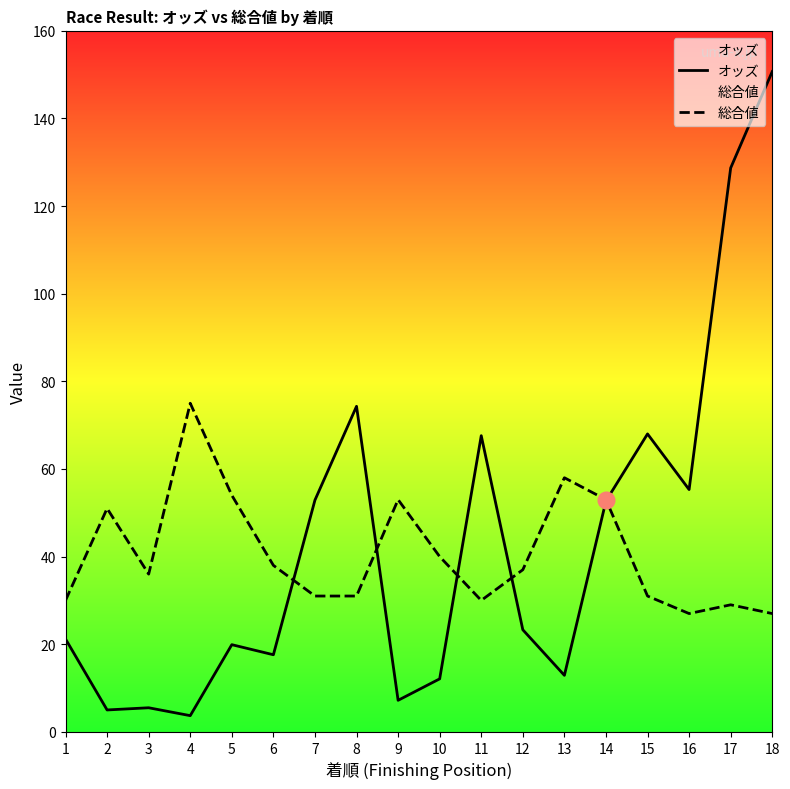

At which category does 総合値 reach its first local valley?

3